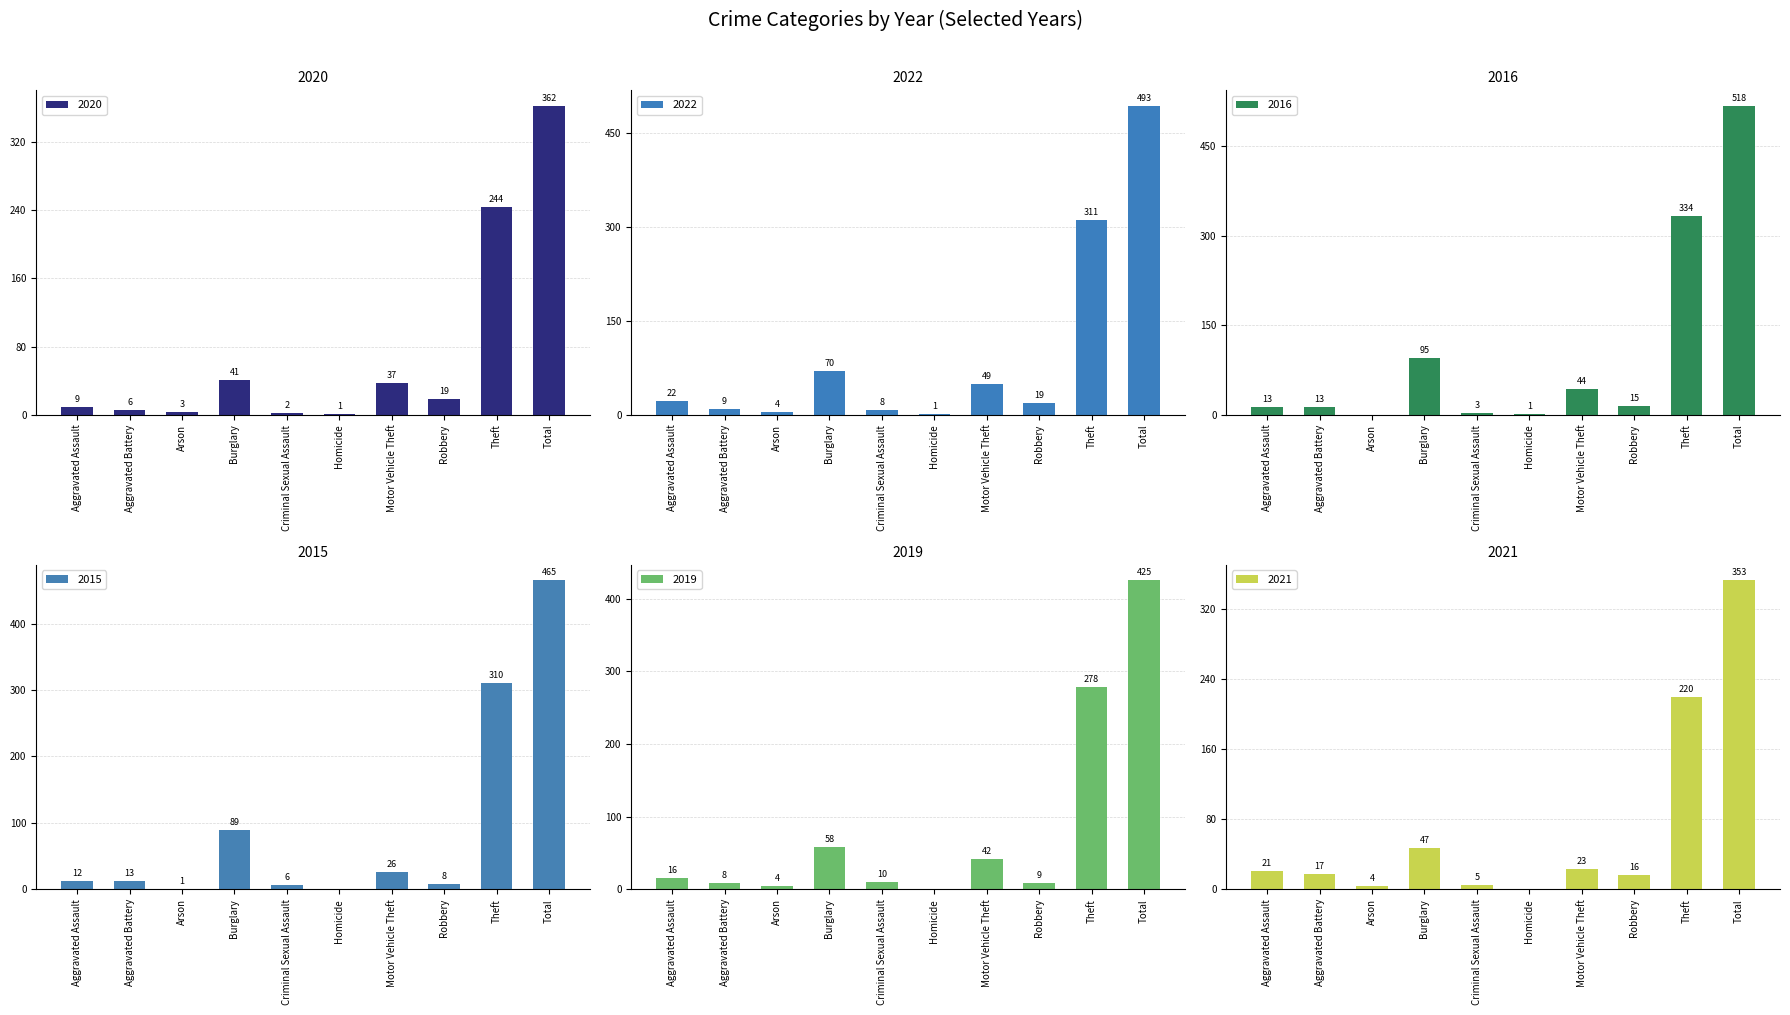

Reading right to left, transcribe all the data shown in this chart.

2020: 362	244	19	37	1	2	41	3	6	9
2022: 493	311	19	49	1	8	70	4	9	22
2016: 518	334	15	44	1	3	95	0	13	13
2015: 465	310	8	26	0	6	89	1	13	12
2019: 425	278	9	42	0	10	58	4	8	16
2021: 353	220	16	23	0	5	47	4	17	21